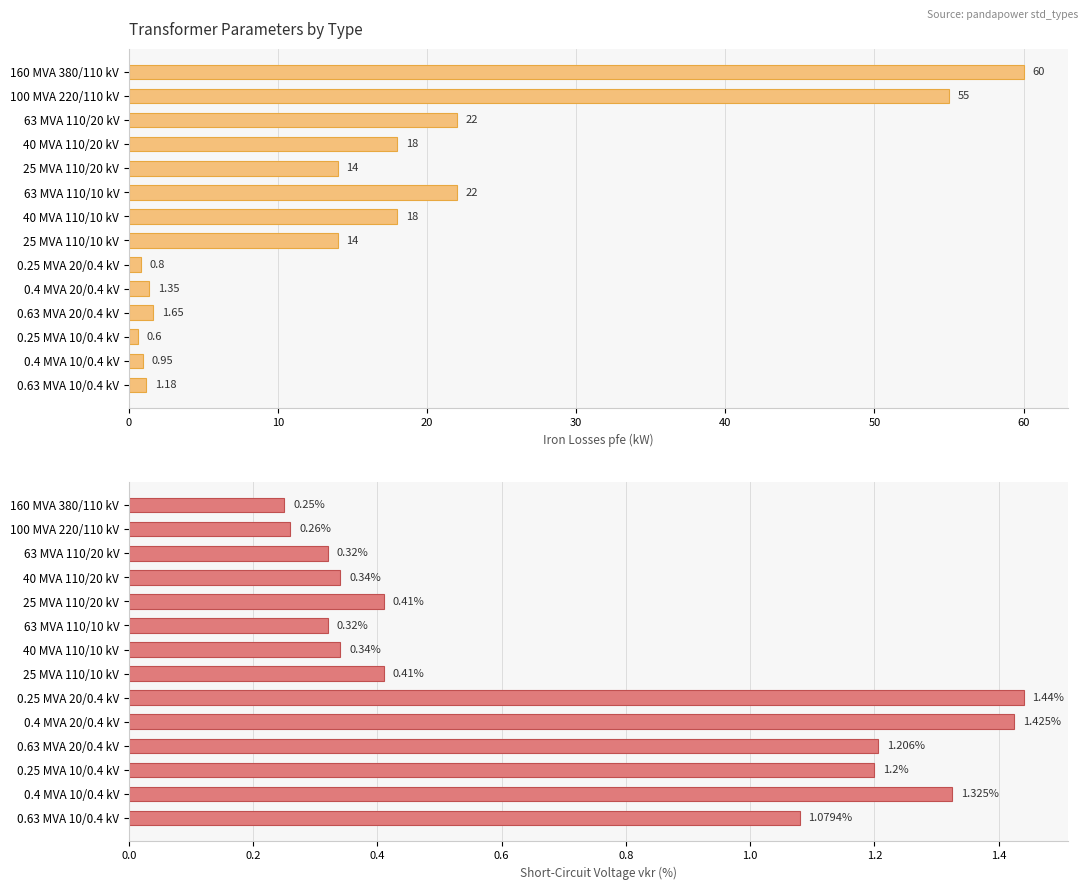

The value of pfe_kw at 0.63 MVA 10/0.4 kV is 1.9. True or false?

False